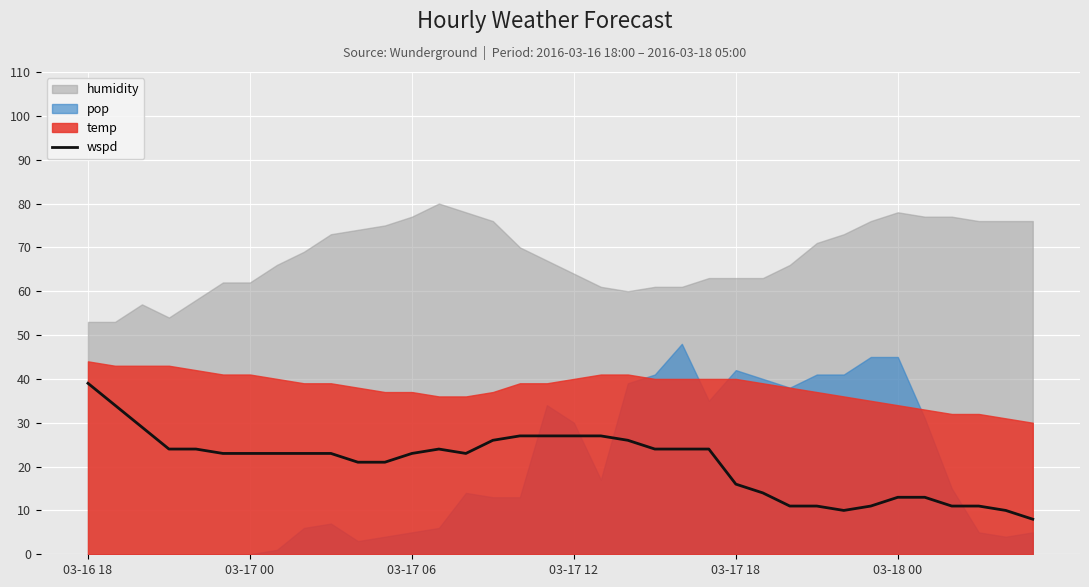

Which label corresponds to the largest value in the chart?

03-16 18